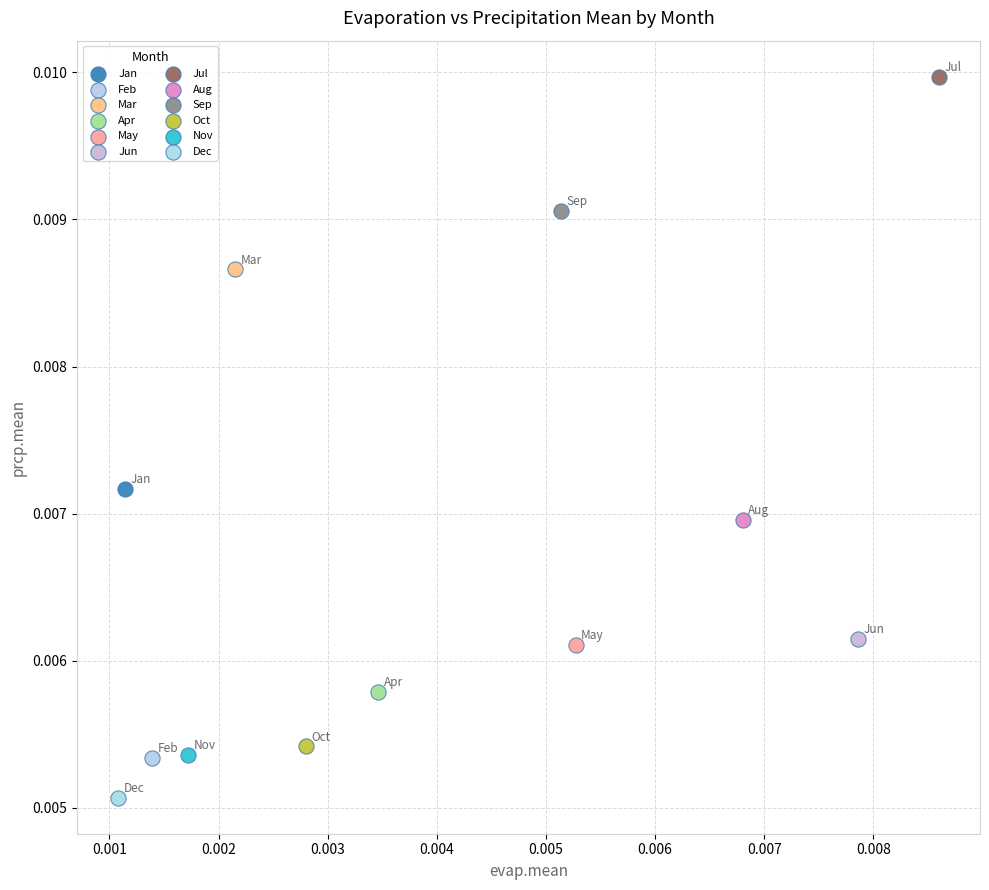

What are all the series names shown in the legend?

Jan, Feb, Mar, Apr, May, Jun, Jul, Aug, Sep, Oct, Nov, Dec